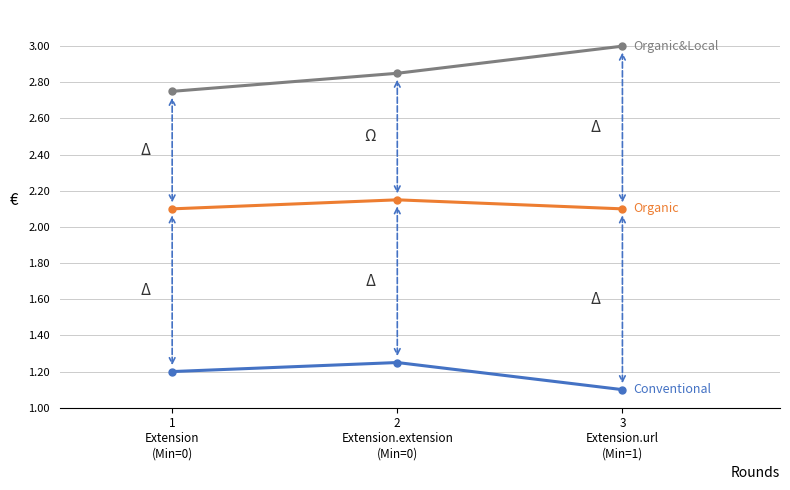

What is the smallest value displayed?

1.1